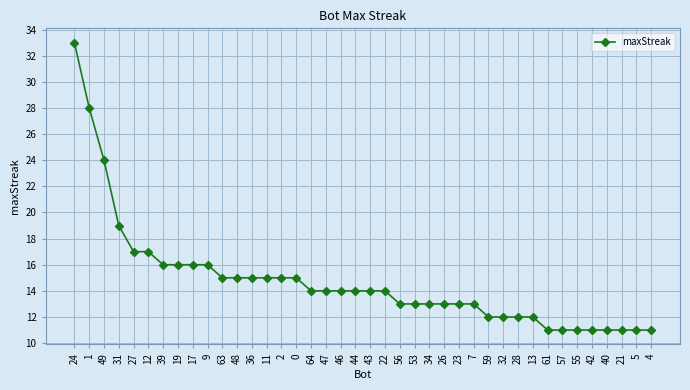

What is the ratio of the value at 34 to the value at 40?

1.2